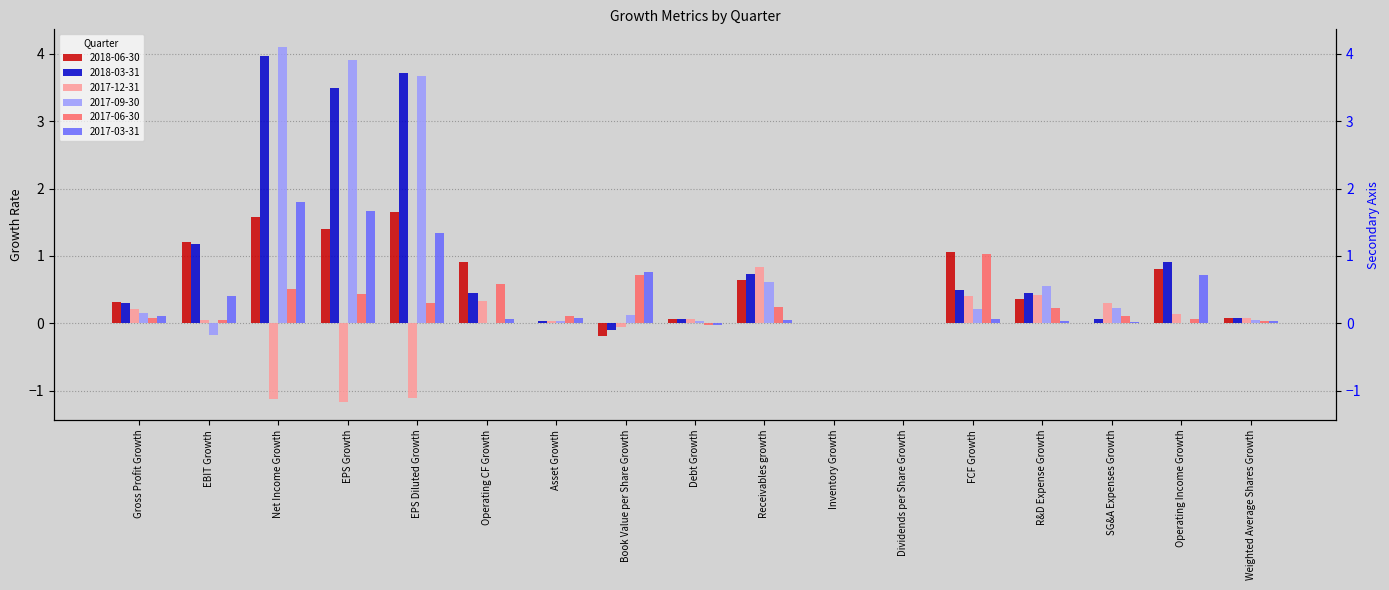

The value of 2017-12-31 at Operating Income Growth is 0.2. True or false?

False